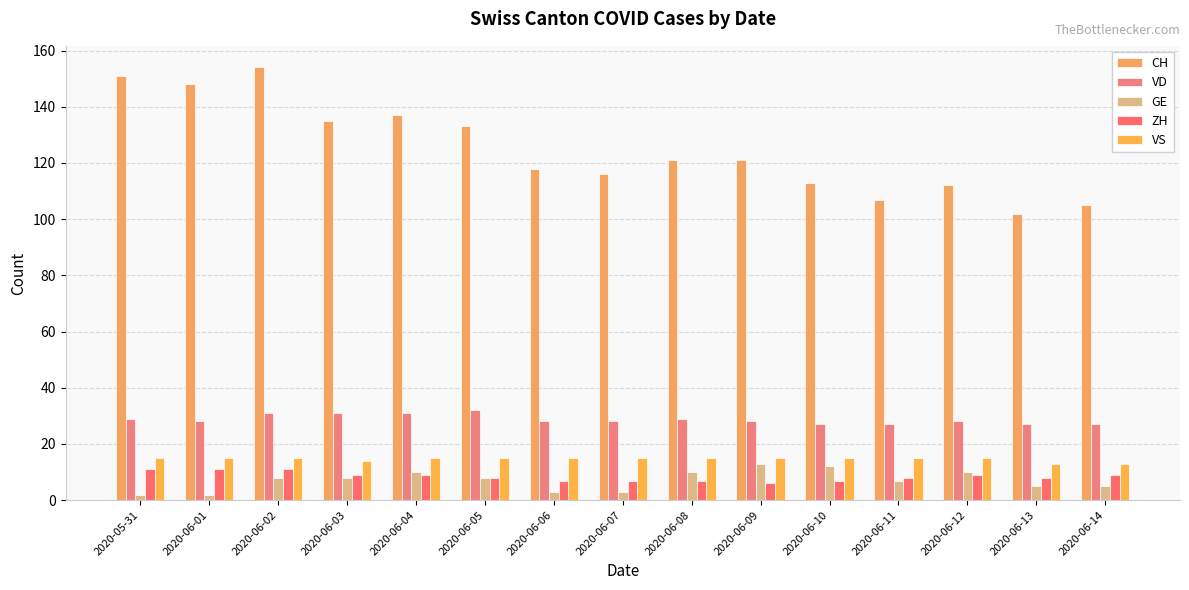

Which series has the largest total across all categories?

CH